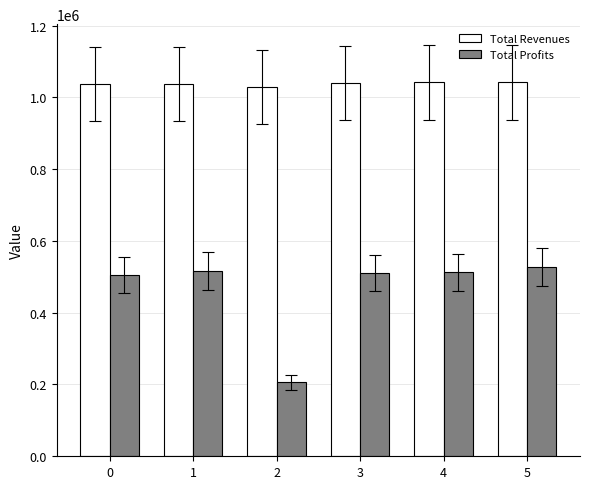

What is the sum of the Total Profits values at 0 and 5?

1032438.9